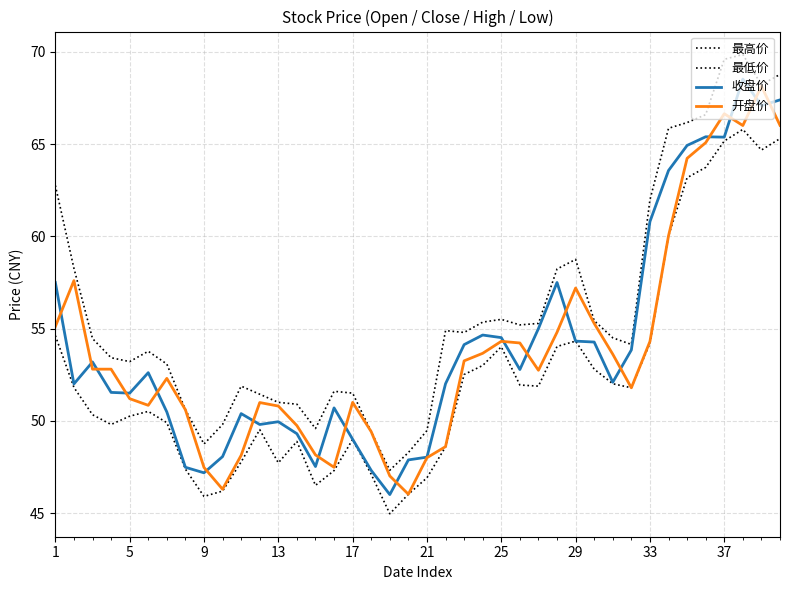

Does the chart display data point markers on the line(s)?

No